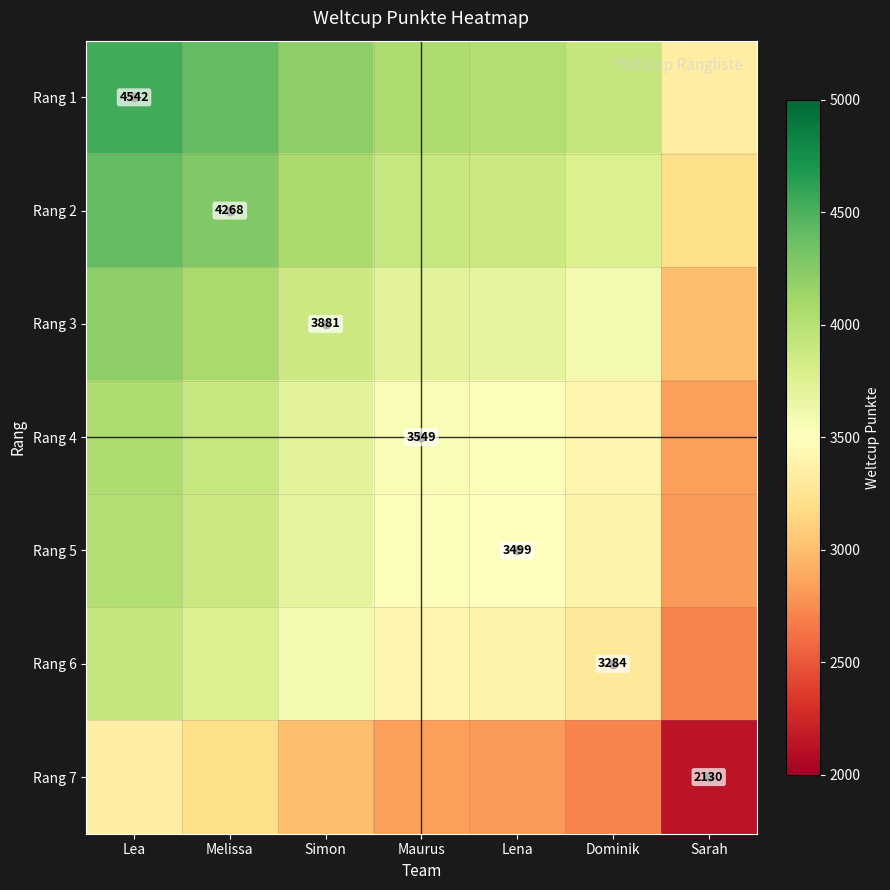

The value of Rang 7 at Lea is 3336.0. True or false?

True